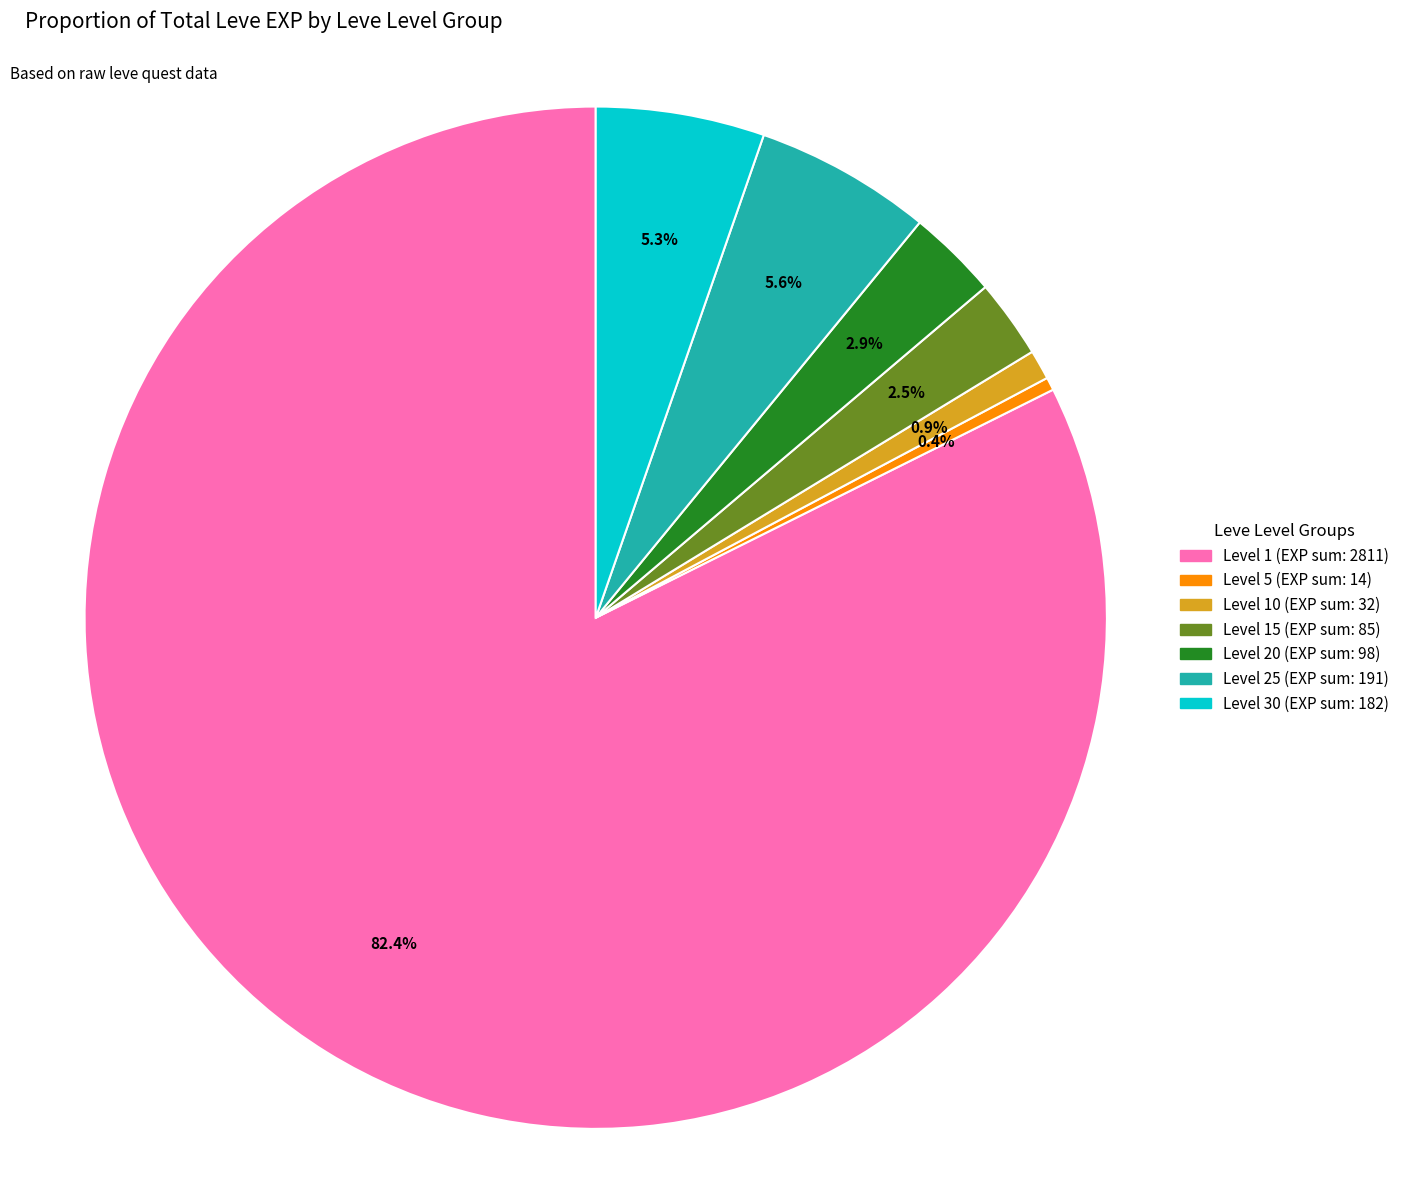

Does any single category account for the majority?

Yes